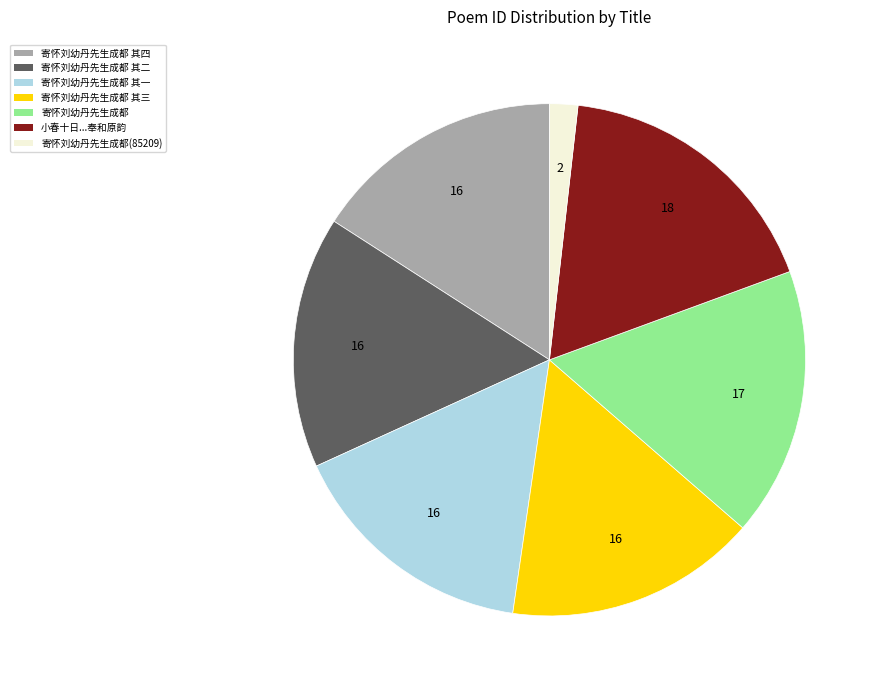

Is there a majority slice in this chart?

No